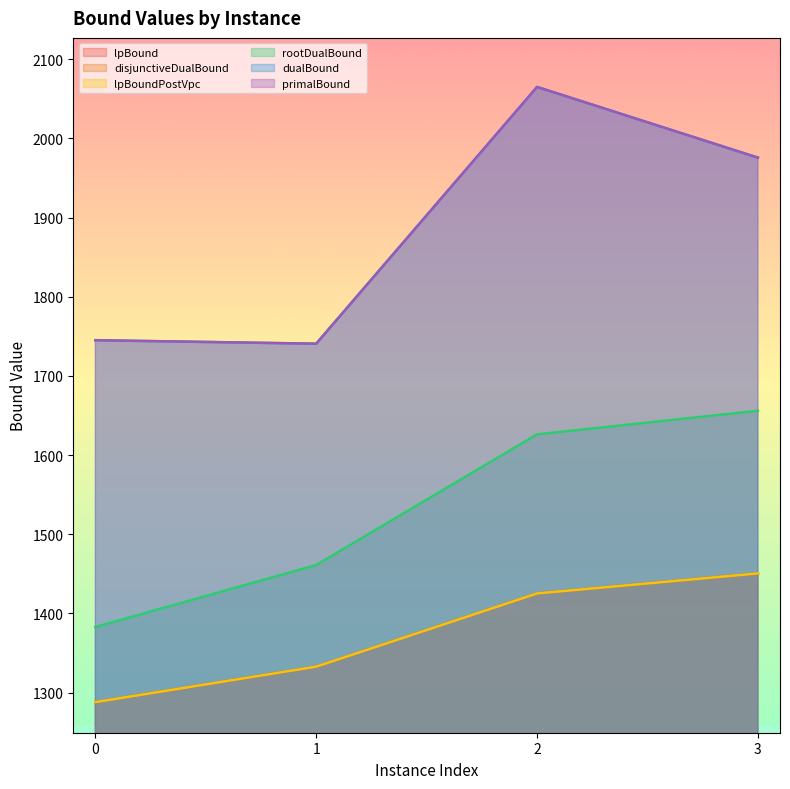

What is the minimum value for lpBound?

1288.1